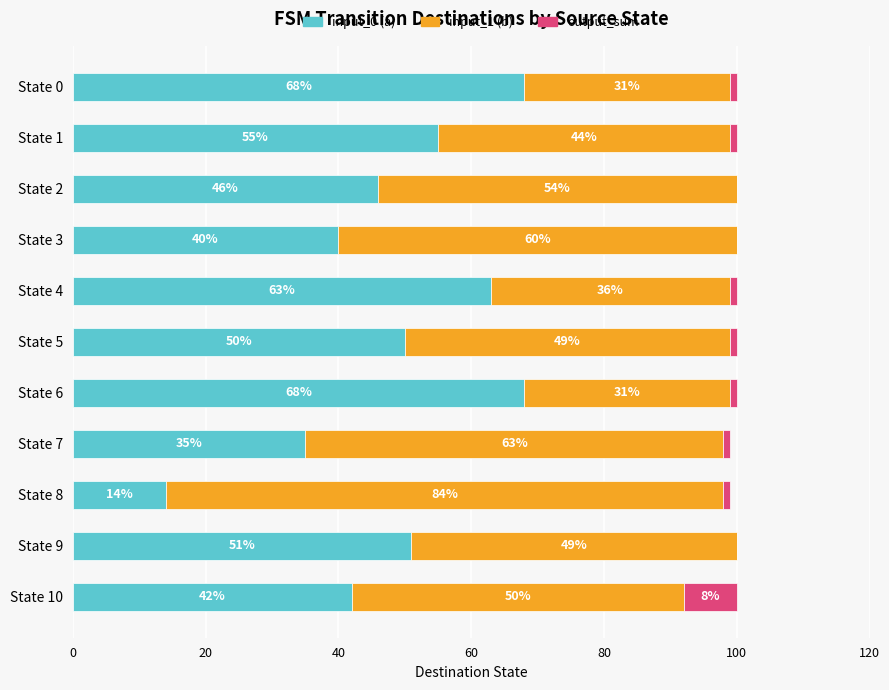

What value does the input_0 (a) series have at State 7?

35